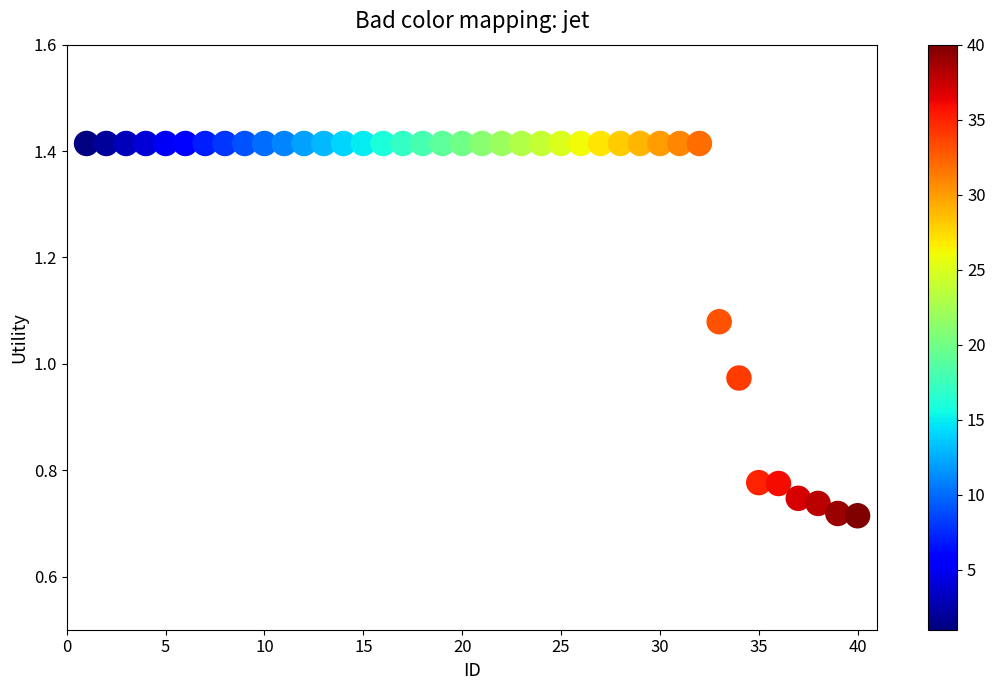

What is the range of X values (max minus min)?

39.0